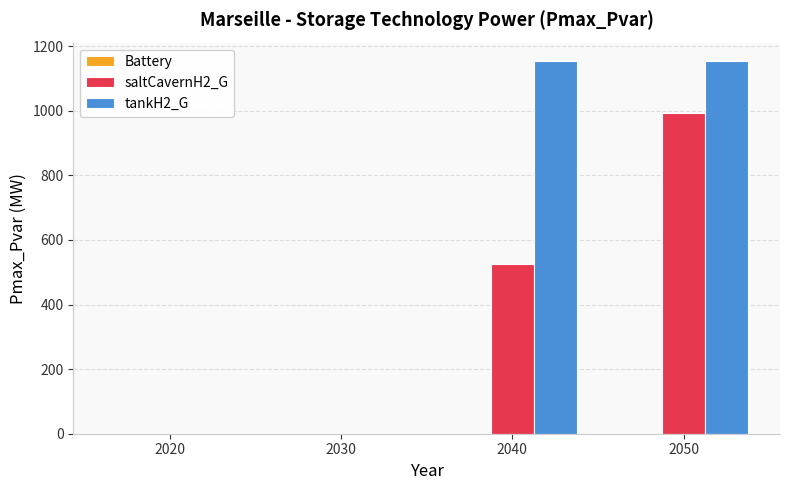

How many groups of bars are there?

4